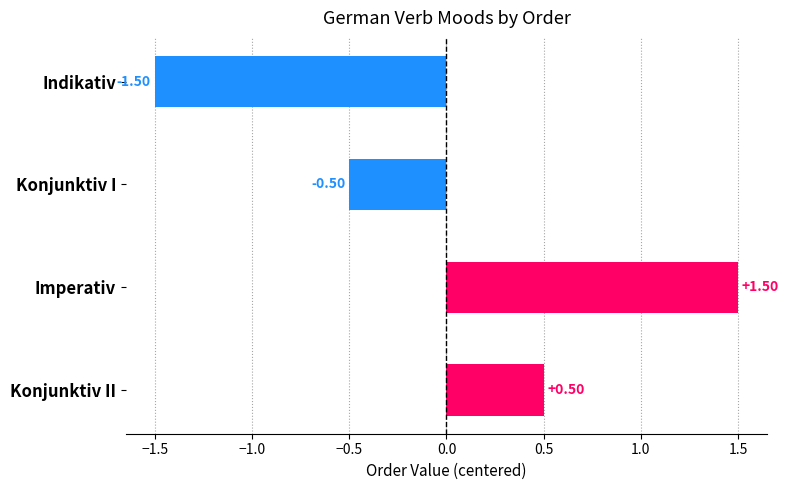

At which label is the value closest to 0?

Konjunktiv I